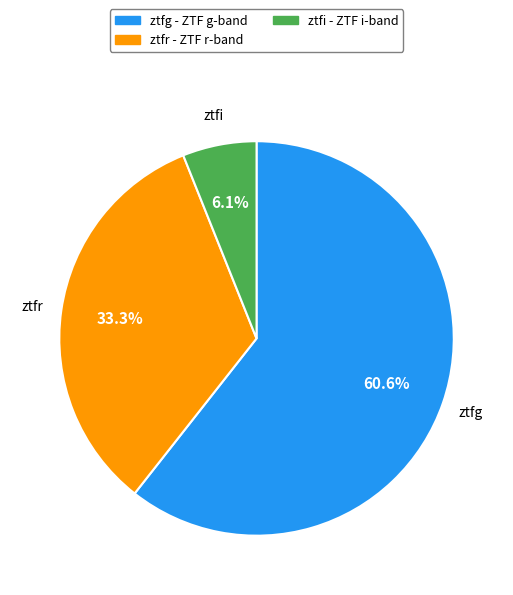

Approximately how many times larger is the value at ztfr compared to ztfi?

5.5